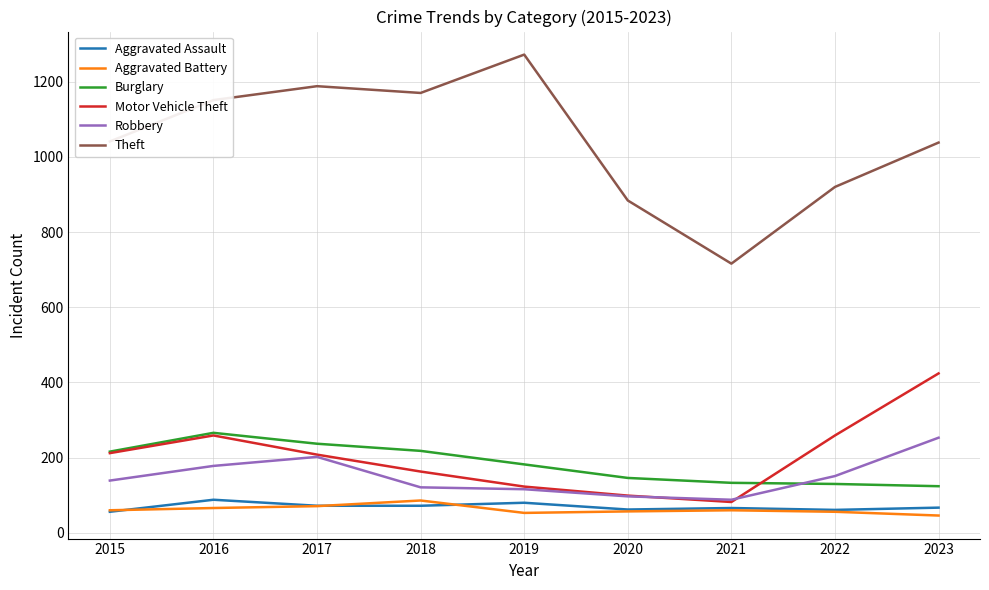

Which series changed the most between 2015 and 2022?

Theft